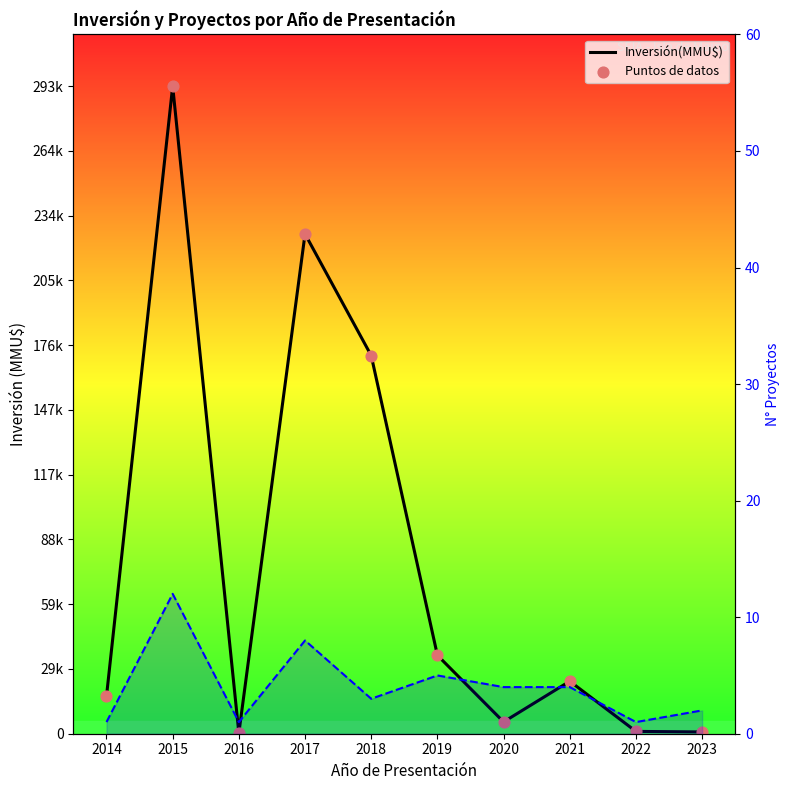

Which series reaches the minimum Y coordinate?

N° Proyectos